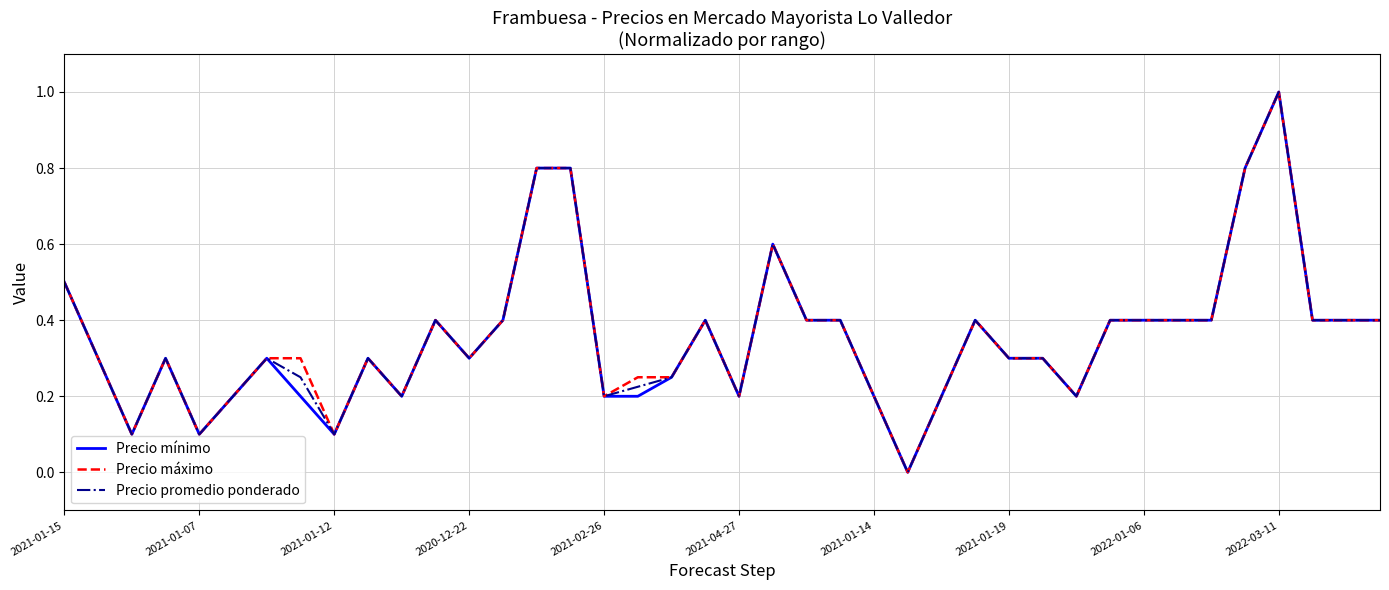

What is the maximum value for Precio promedio ponderado?

1.0